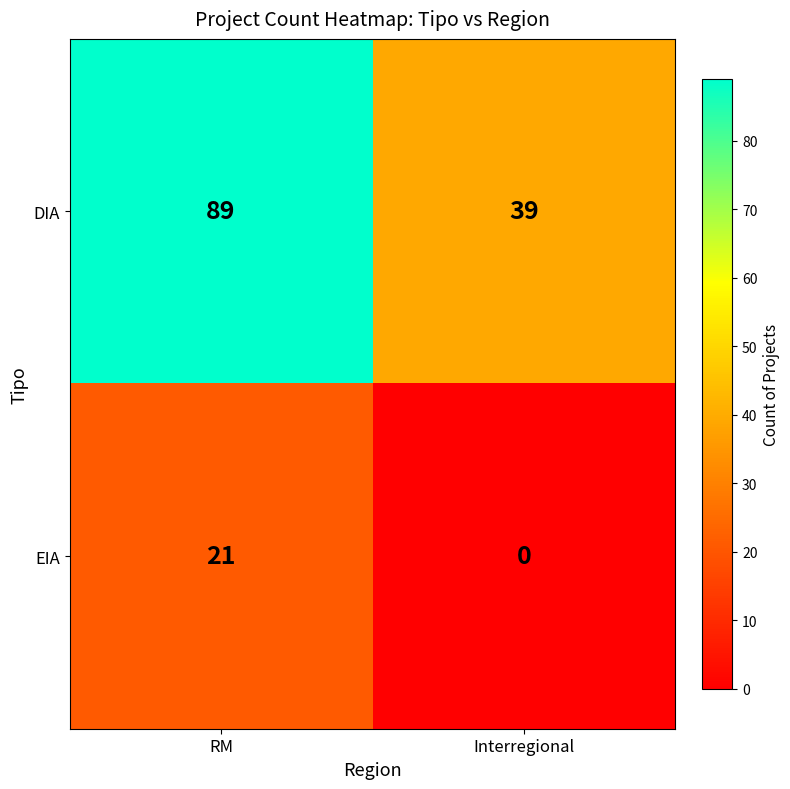

What is the spread (max minus min) of values at Interregional?

39